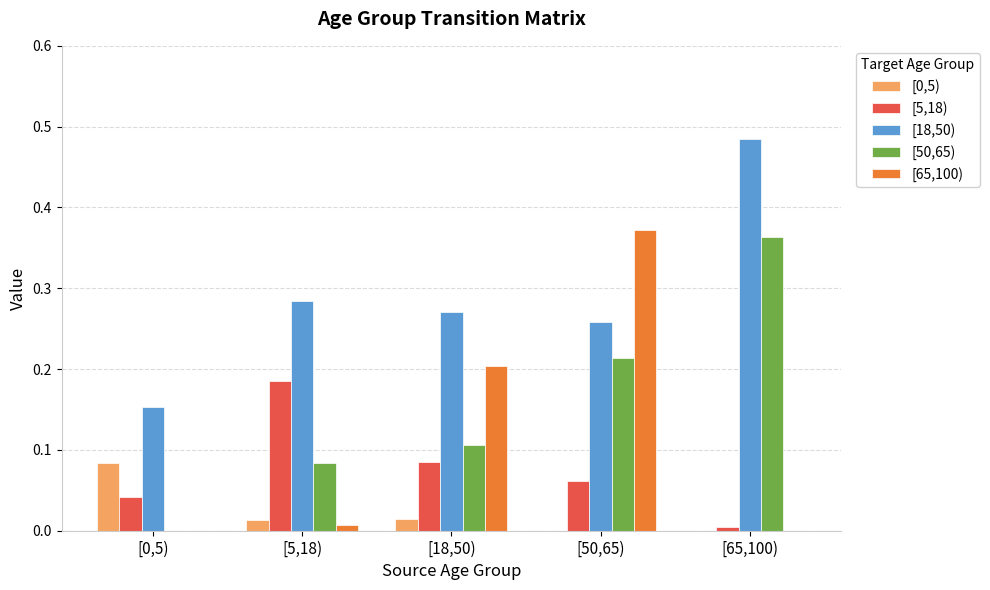

Which series has the largest total across all categories?

[18,50)